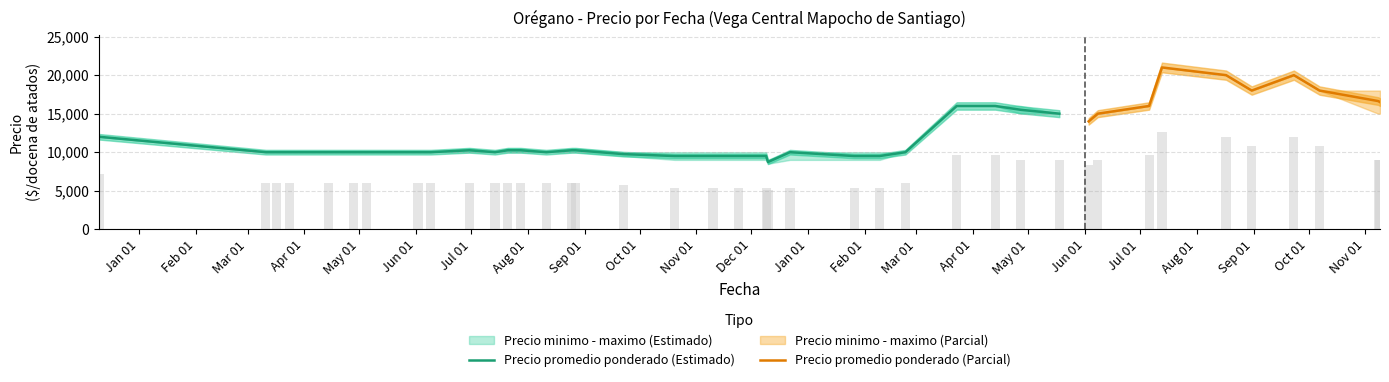

What is the value of the Precio minimo bar at the 9th from the left?

9000